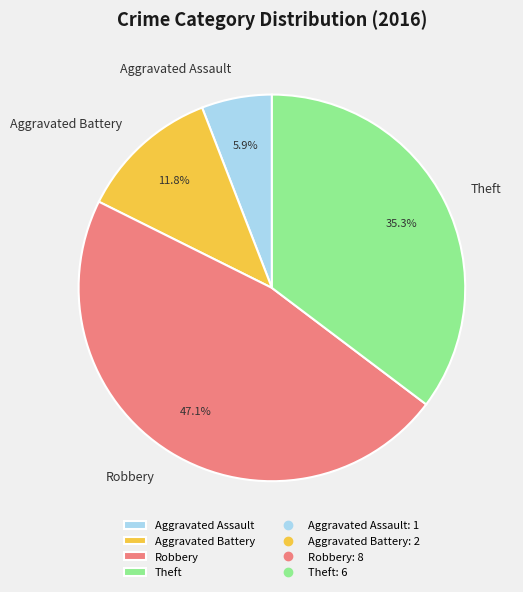

Which slice is the smallest?

Aggravated Assault